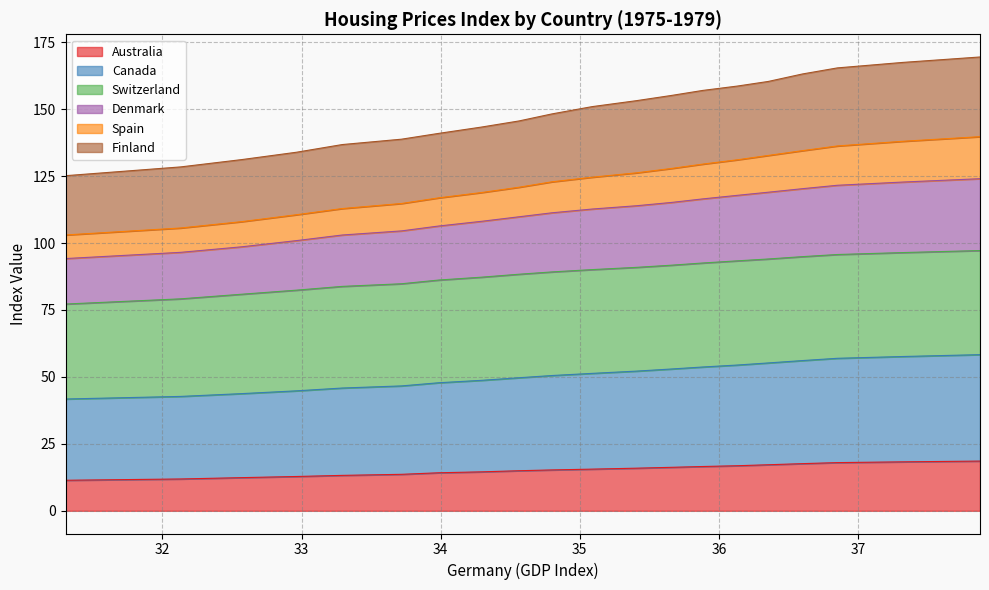

What is the minimum value for Australia?

11.4